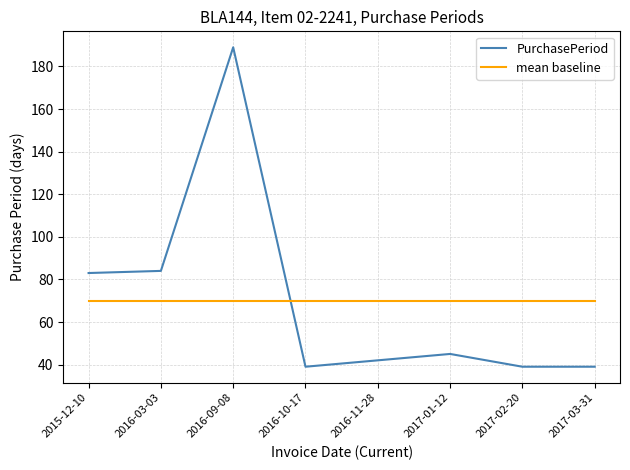

How many intersections are there between mean baseline and PurchasePeriod?

1